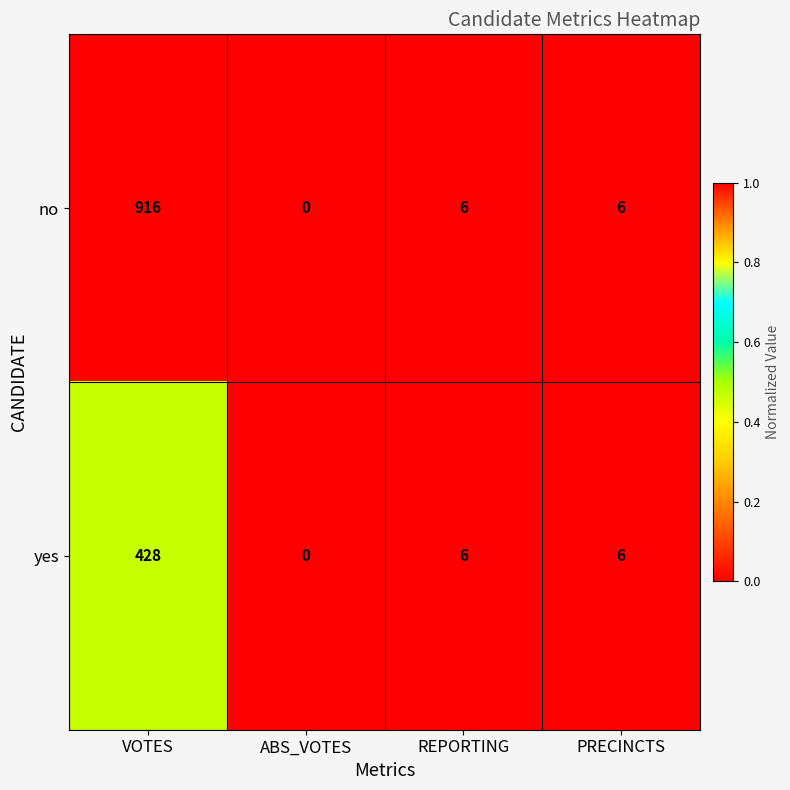

Which series has the largest total across all categories?

no